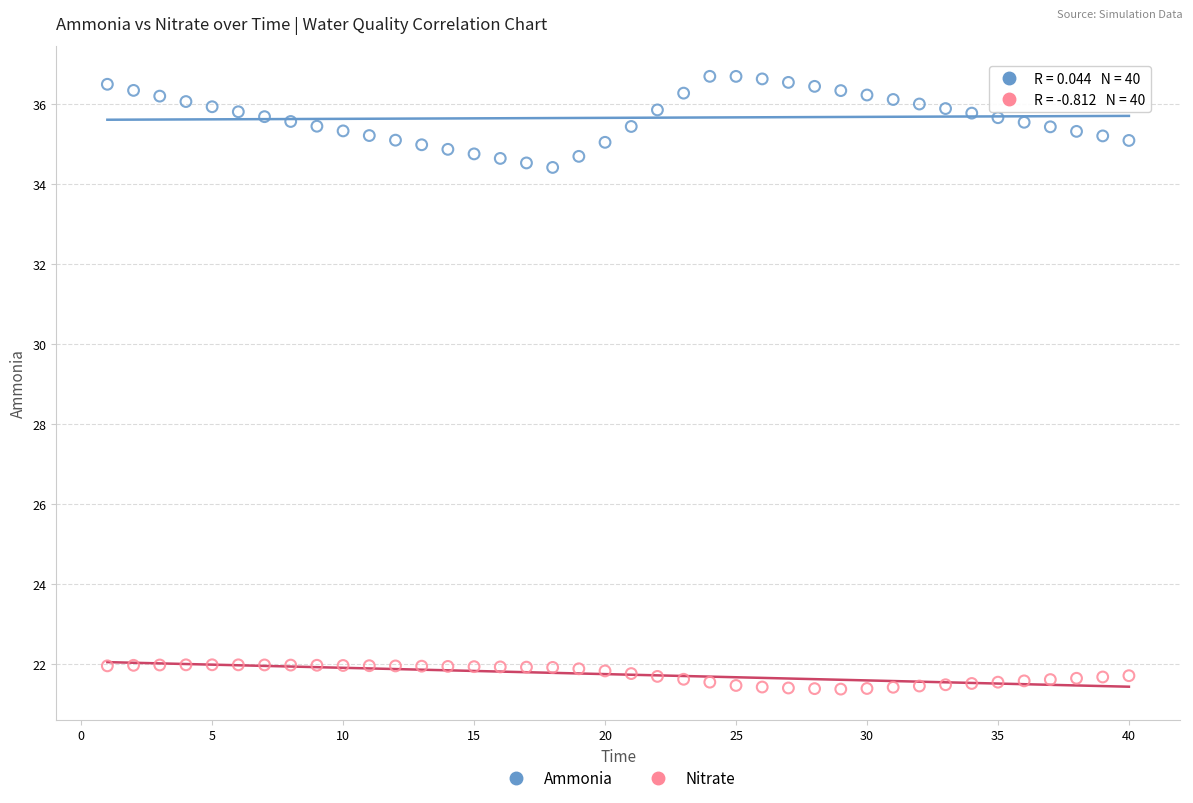

Which series has the widest spread of Y values?

Ammonia